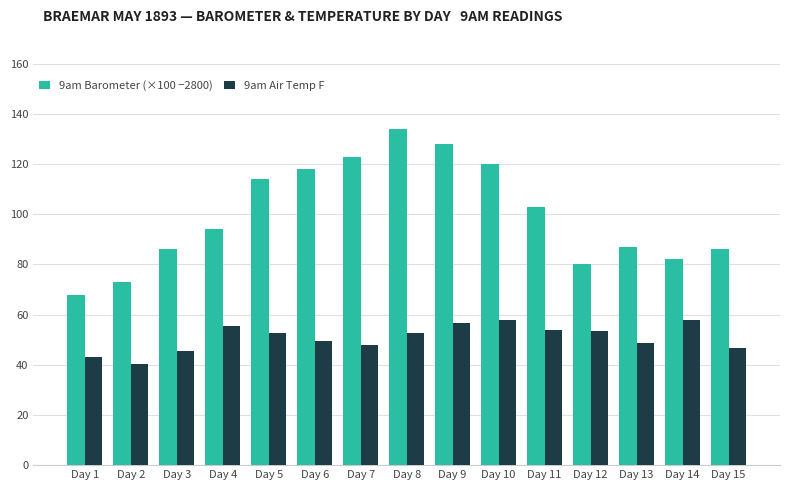

Which series has the largest total across all categories?

9am Barometer (×100 −2800)